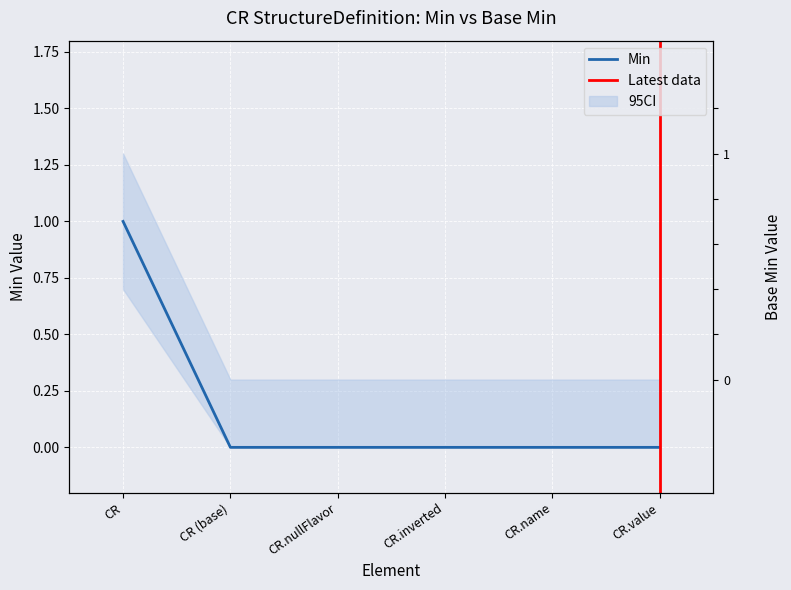

True or false: there are more than 2 points higher than both neighbors.

False